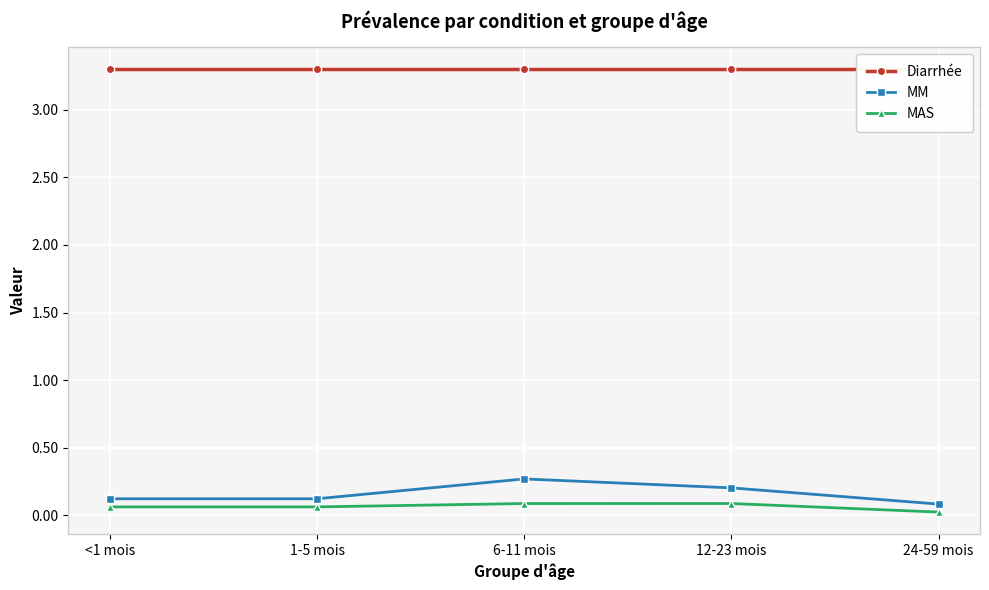

True or false: Diarrhée has a value of 4.3 at 1-5 mois.

False